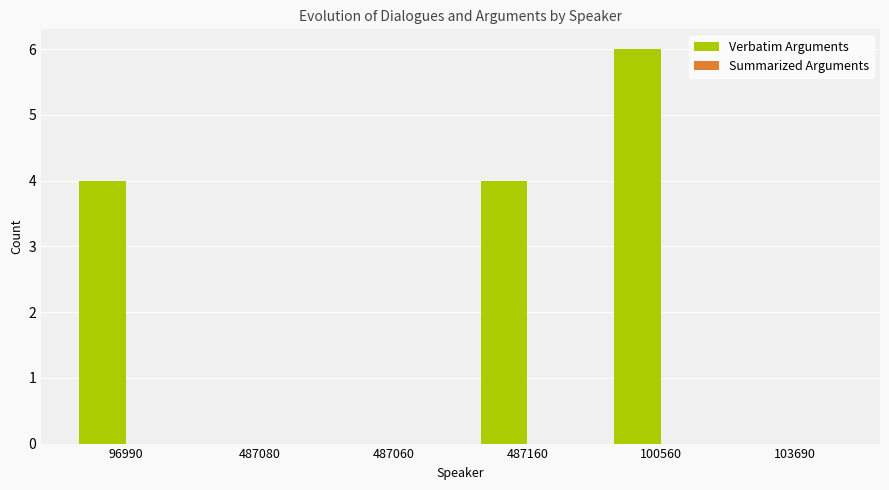

Read the value at 96990.

4